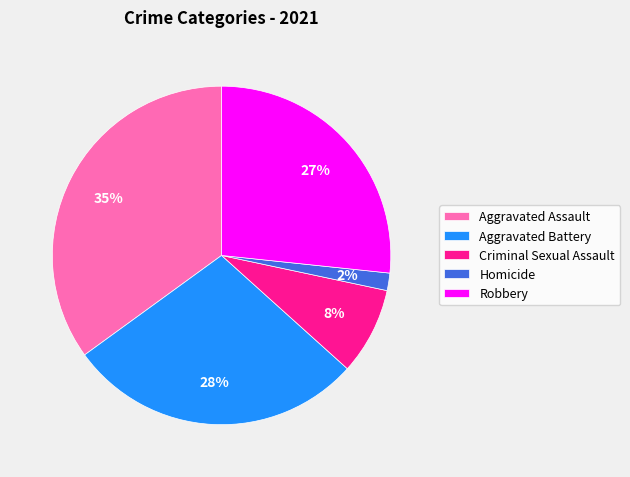

The Criminal Sexual Assault slice represents 1% of the pie. True or false?

False